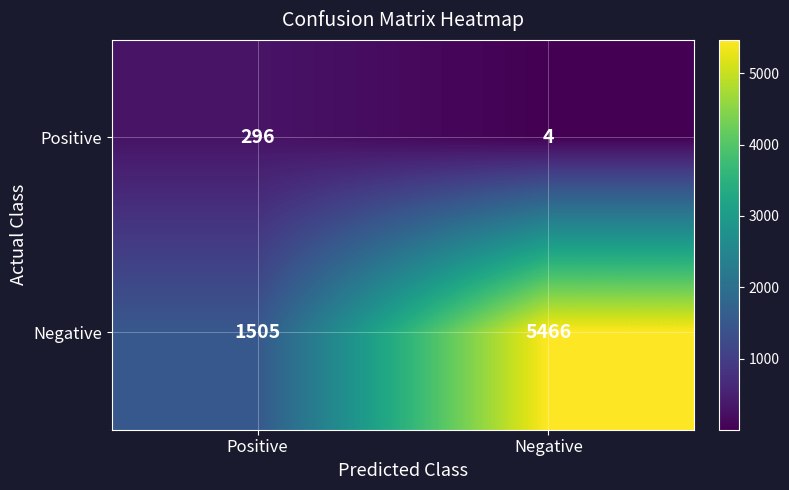

List the series in order of their overall mean, highest first.

Negative, Positive